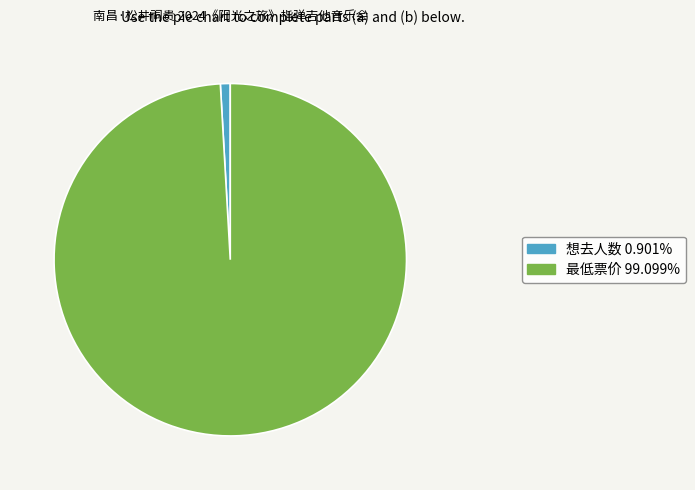

Which category has the biggest portion of the pie?

最低票价